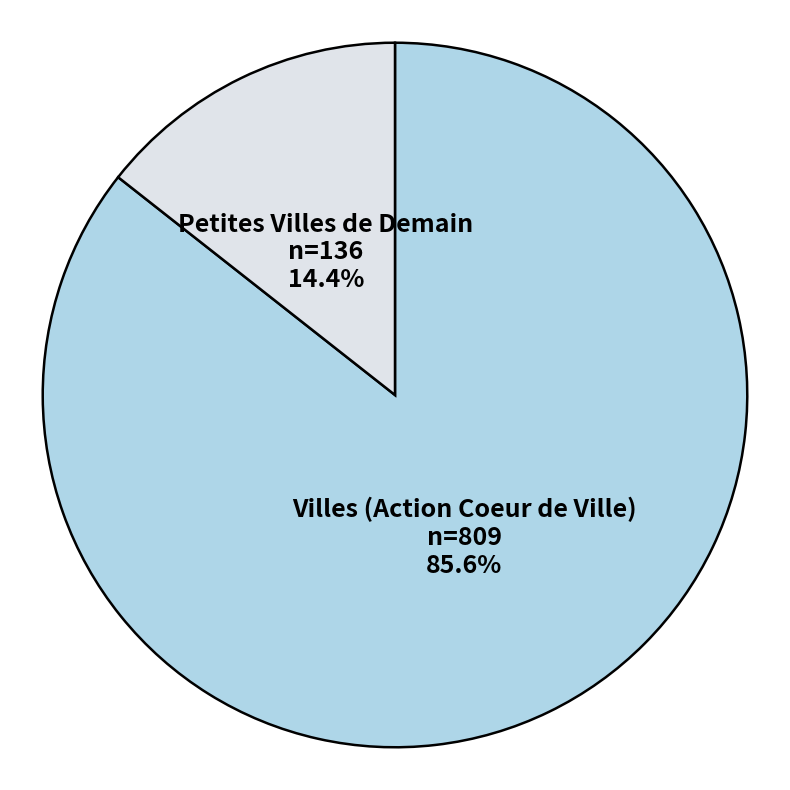

Rank the categories by value from lowest to highest.

Petites Villes de Demain, Villes (Action Coeur de Ville)